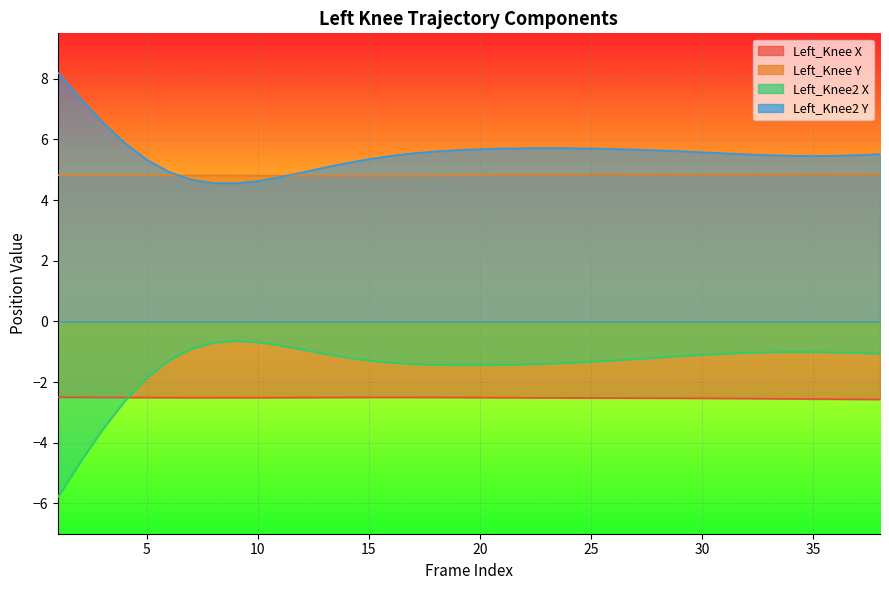

What is the sum of all Left_Knee2 Y values?

210.7